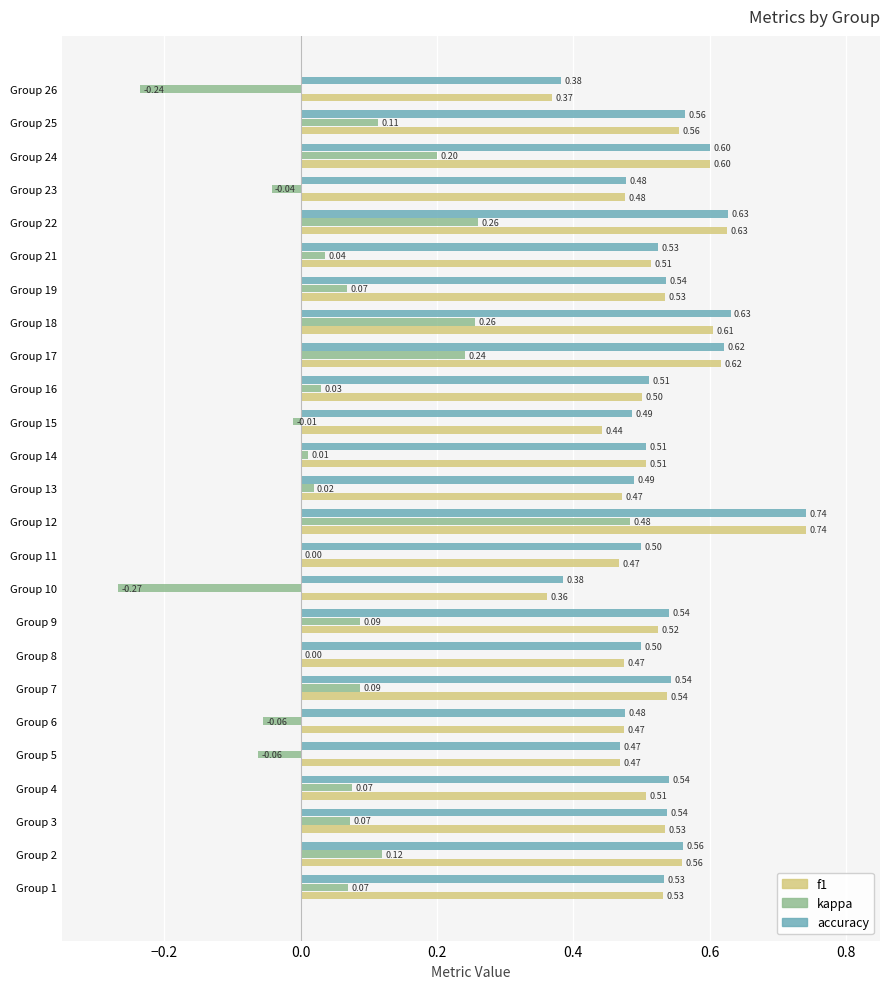

How many accuracy values are between 0 and 1?

25